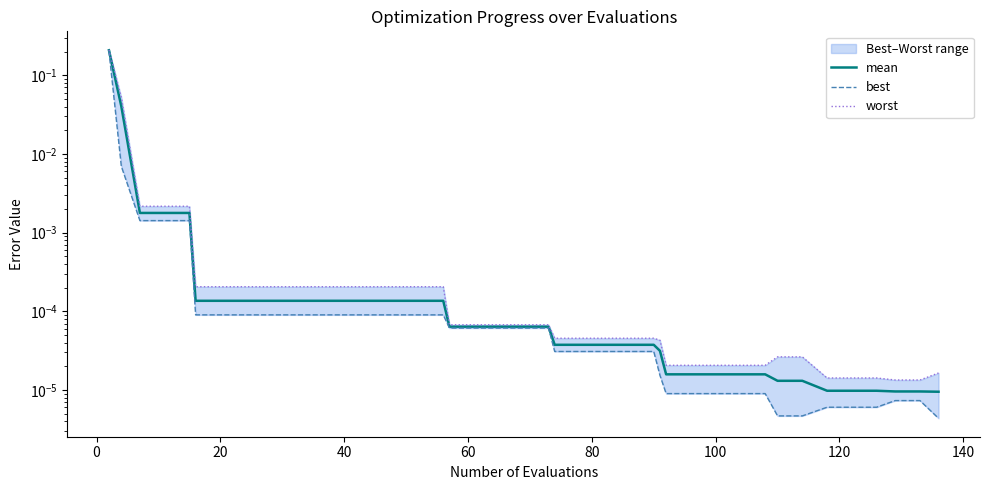

True or false: best and worst intersect in this chart.

False